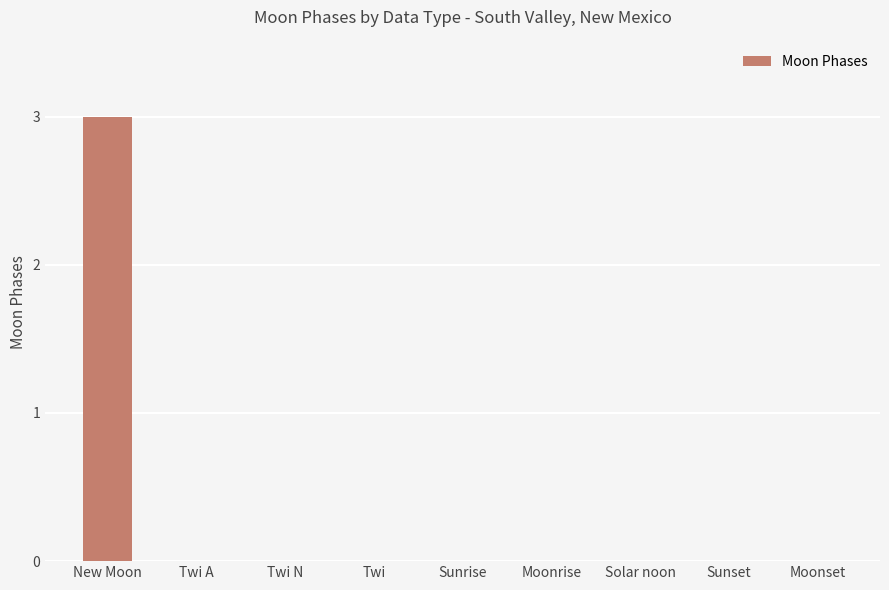

What is the sum of the values at New Moon and Solar noon?

3